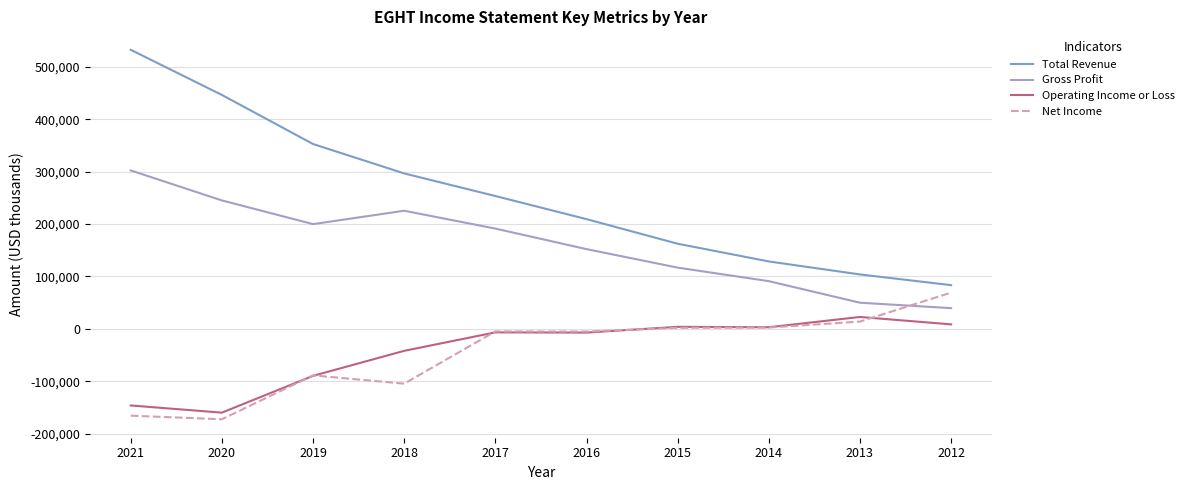

Which series has the widest spread of values?

Total Revenue